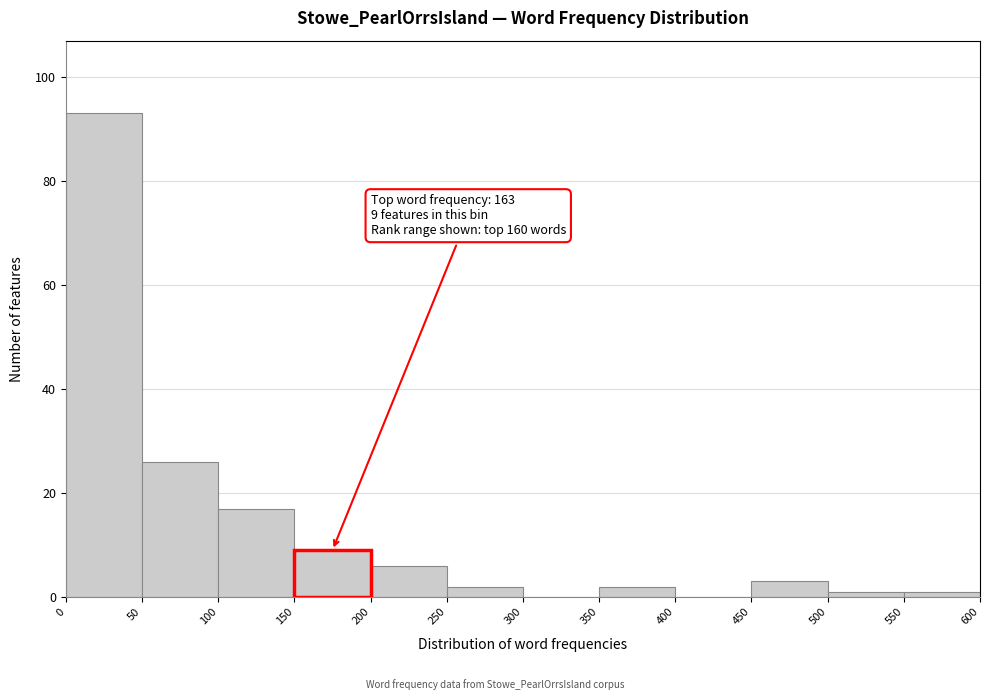

Which range on the x-axis has the tallest bar?

0 to 50